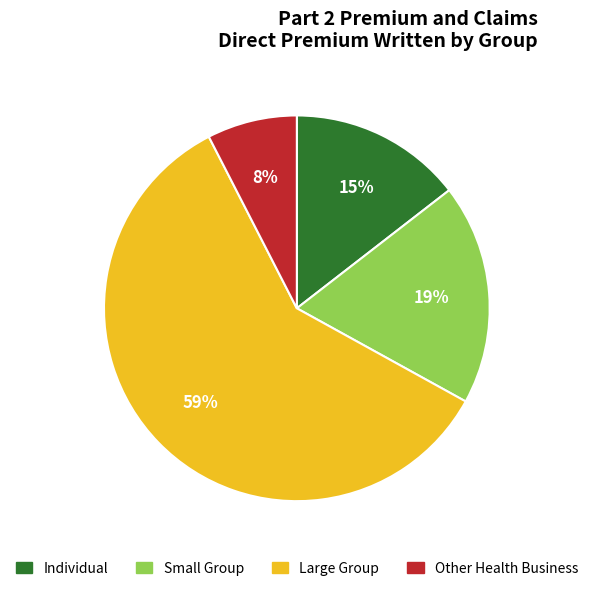

What is the ratio of the value at Individual to the value at Other Health Business?

1.9